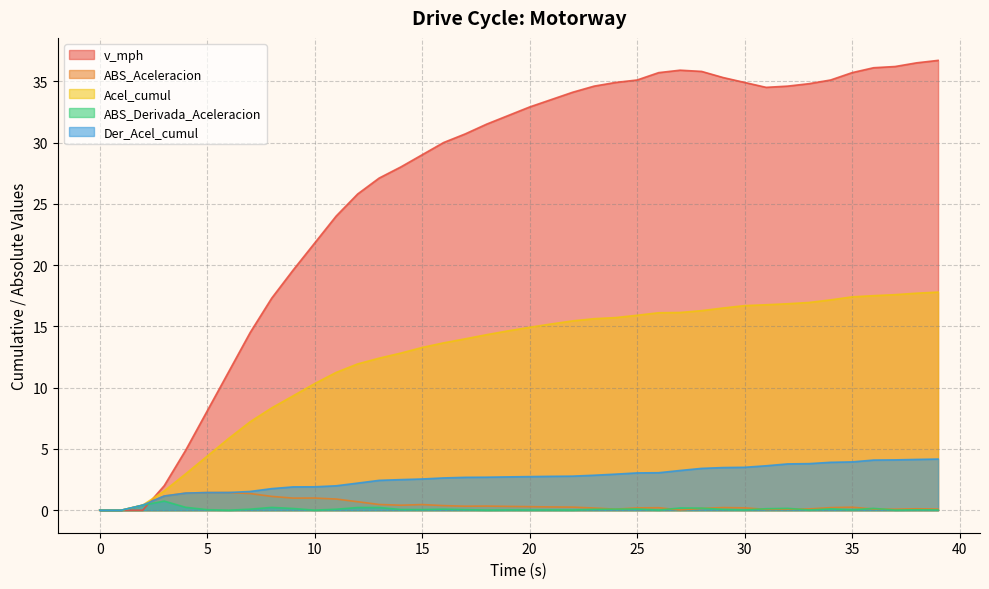

How many times do v_mph and Acel_cumul cross each other?

1